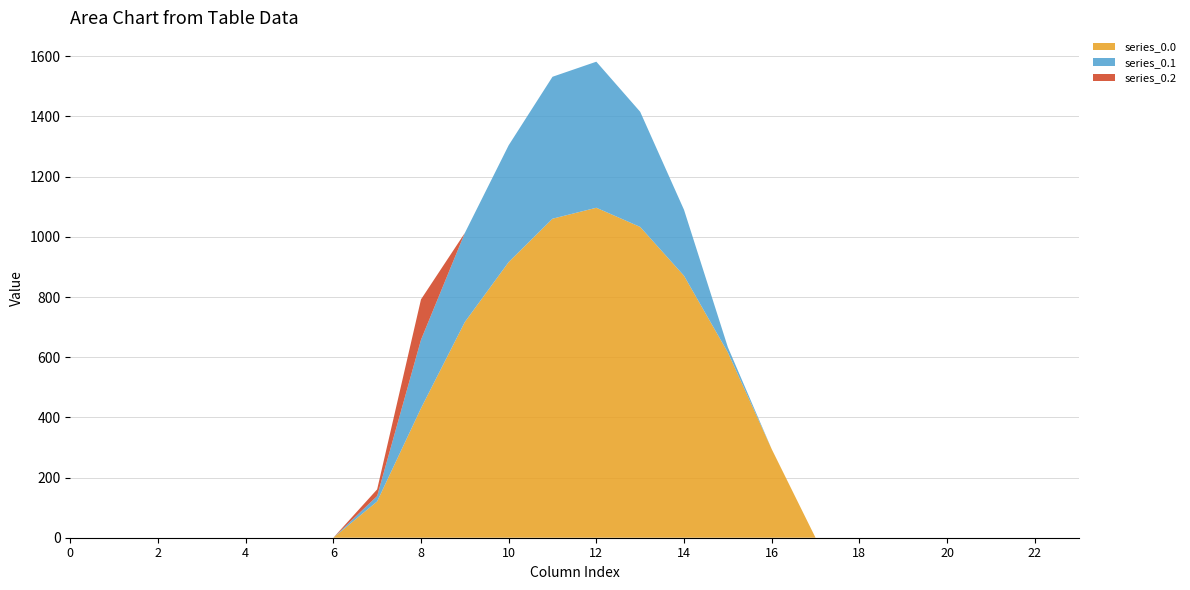

Reading left to right, list all the values displayed in this chart.

series_0.0: 0=0.0	1=0.0	2=0.0	3=0.0	4=0.0	5=0.0	6=0.0	7=120.6	8=430.3	9=716.9	10=916.2	11=1060.3	12=1096.7	13=1032.9	14=870.6	15=615.9	16=294.5	17=0.0	18=0.0	19=0.0	20=0.0	21=0.0	22=0.0	23=0.0
series_0.1: 0=0.0	1=0.0	2=0.0	3=0.0	4=0.0	5=0.0	6=0.0	7=17.7	8=227.5	9=295.9	10=388.1	11=471.7	12=485.4	13=382.7	14=219.2	15=17.3	16=0.0	17=0.0	18=0.0	19=0.0	20=0.0	21=0.0	22=0.0	23=0.0
series_0.2: 0=0.0	1=0.0	2=0.0	3=0.0	4=0.0	5=0.0	6=0.0	7=22.3	8=134.2	9=0.0	10=0.0	11=0.0	12=0.0	13=0.0	14=0.0	15=0.0	16=0.0	17=0.0	18=0.0	19=0.0	20=0.0	21=0.0	22=0.0	23=0.0